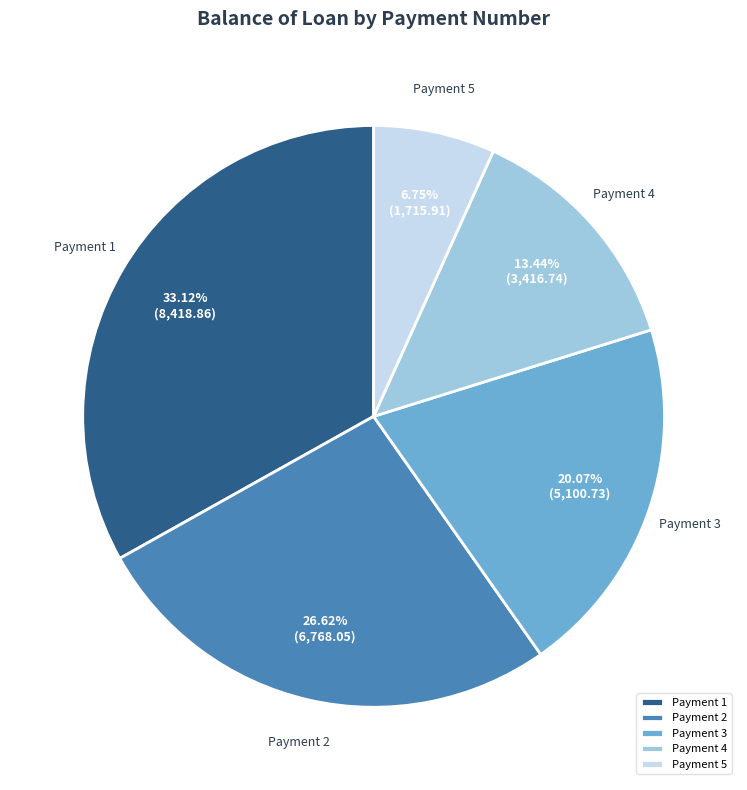

What is the largest slice in the pie chart?

Payment 1